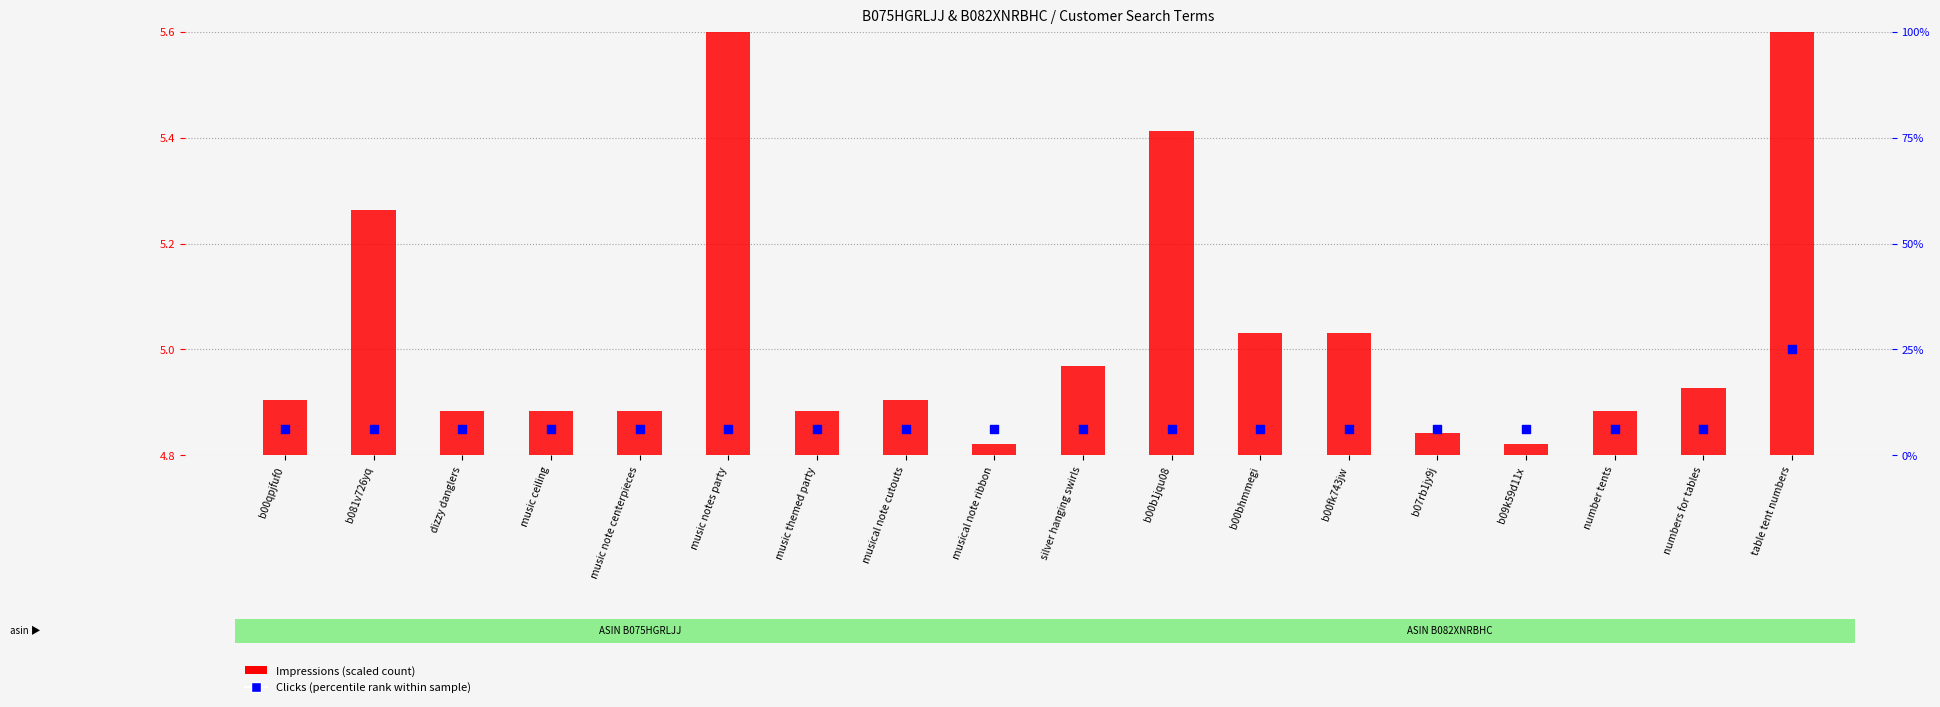

Which series reaches the minimum Y coordinate?

Impressions (scaled)